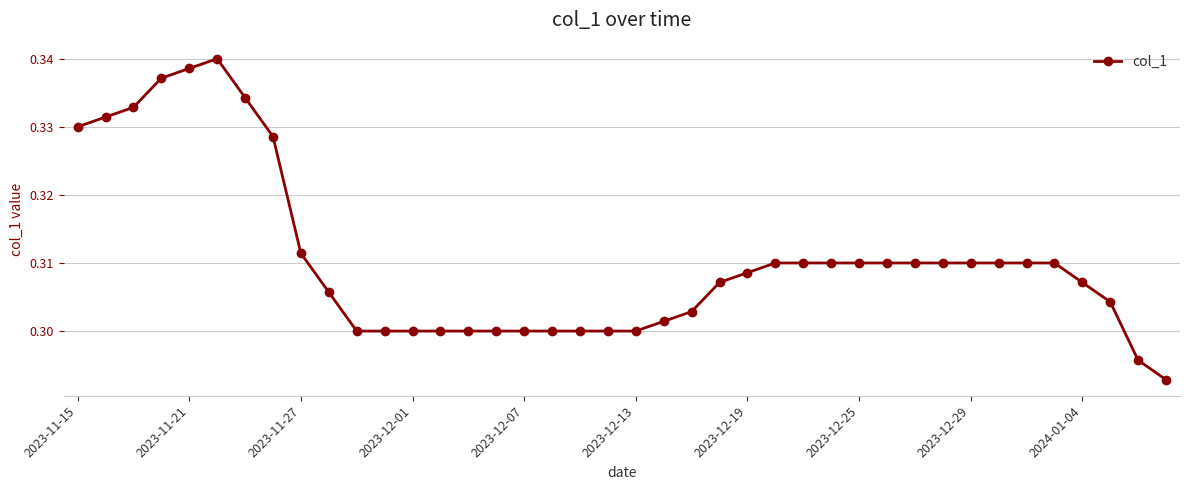

How many values are between 0 and 1?

40